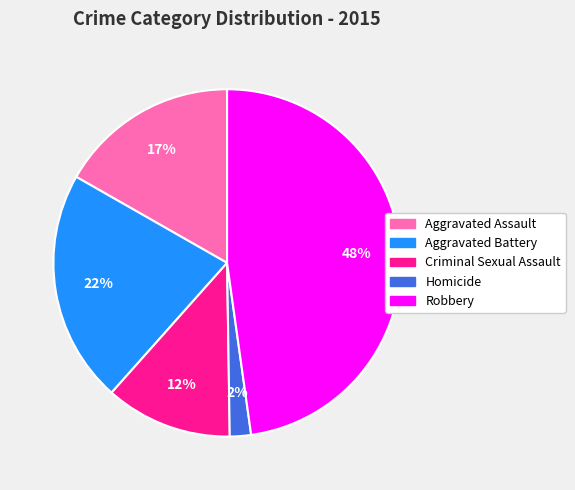

To the nearest percent, what is the difference between the largest and smallest slice percentages?

46%